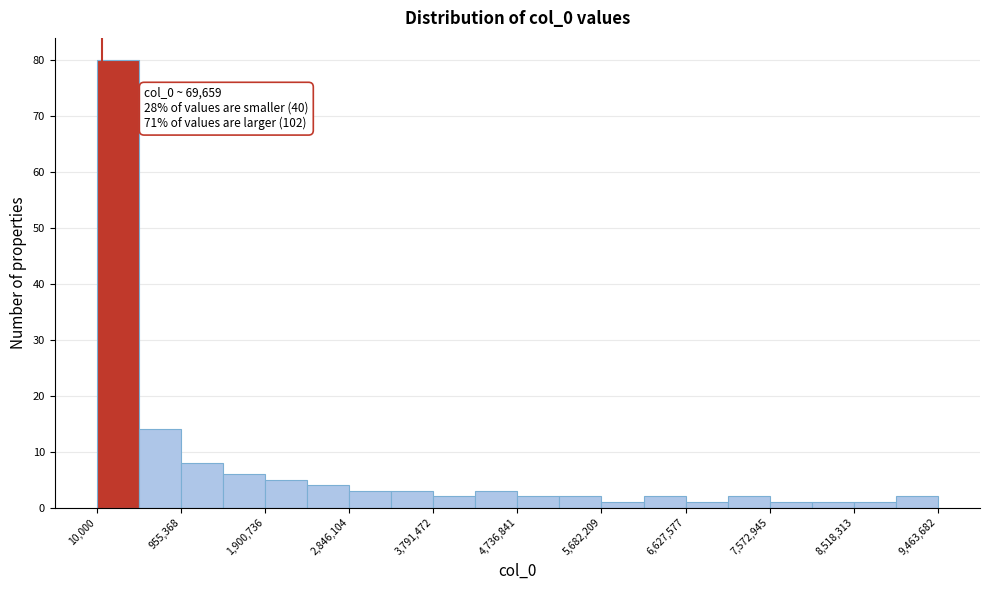

Which range on the x-axis has the tallest bar?

0 to 500000